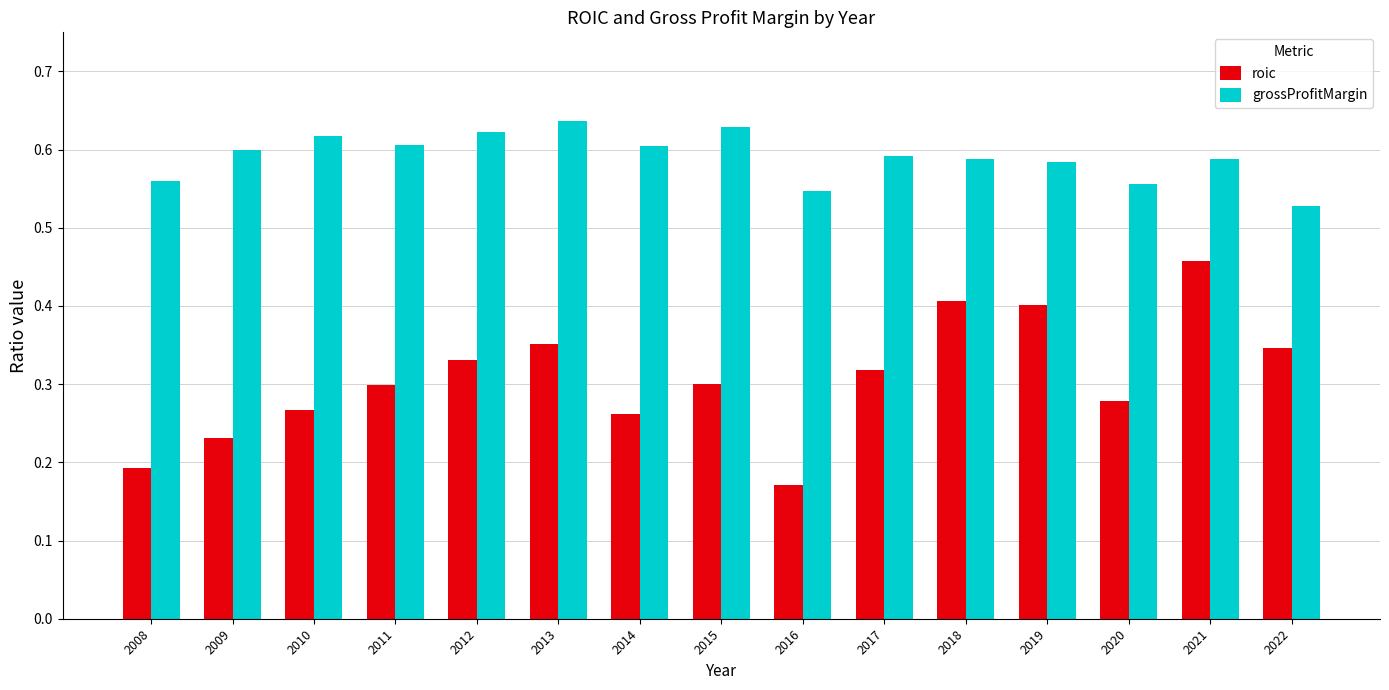

How many roic values are between 0 and 1?

15